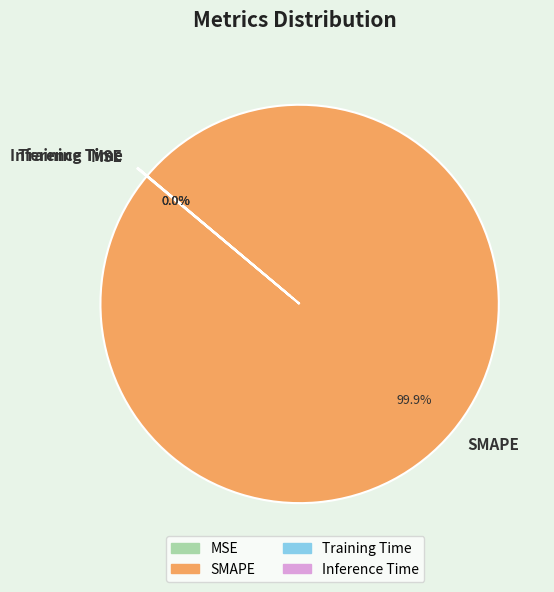

Is SMAPE the majority of the pie?

Yes